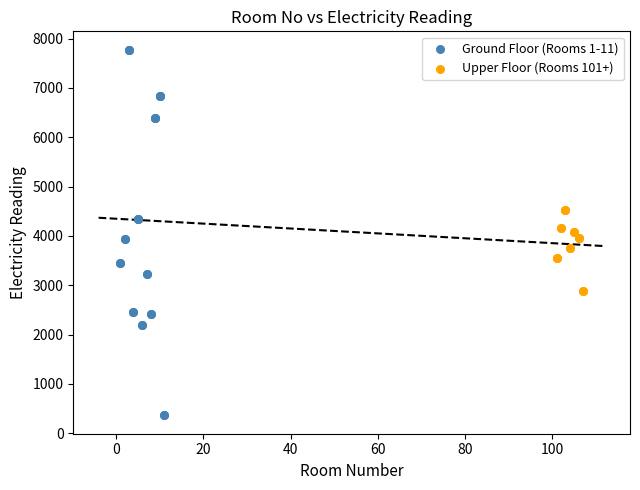

Which series reaches the maximum Y coordinate?

Ground Floor (Rooms 1-11)